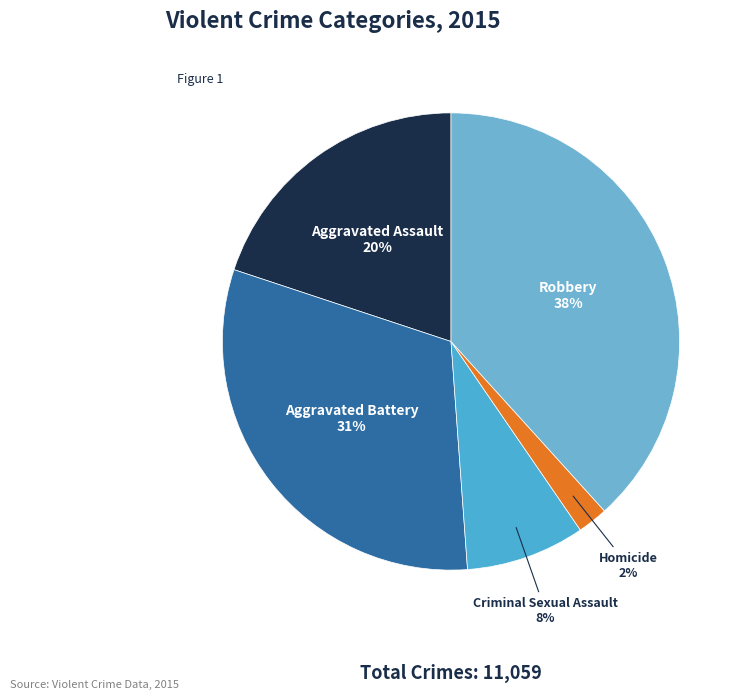

To the nearest percent, what portion does Aggravated Assault represent?

20%